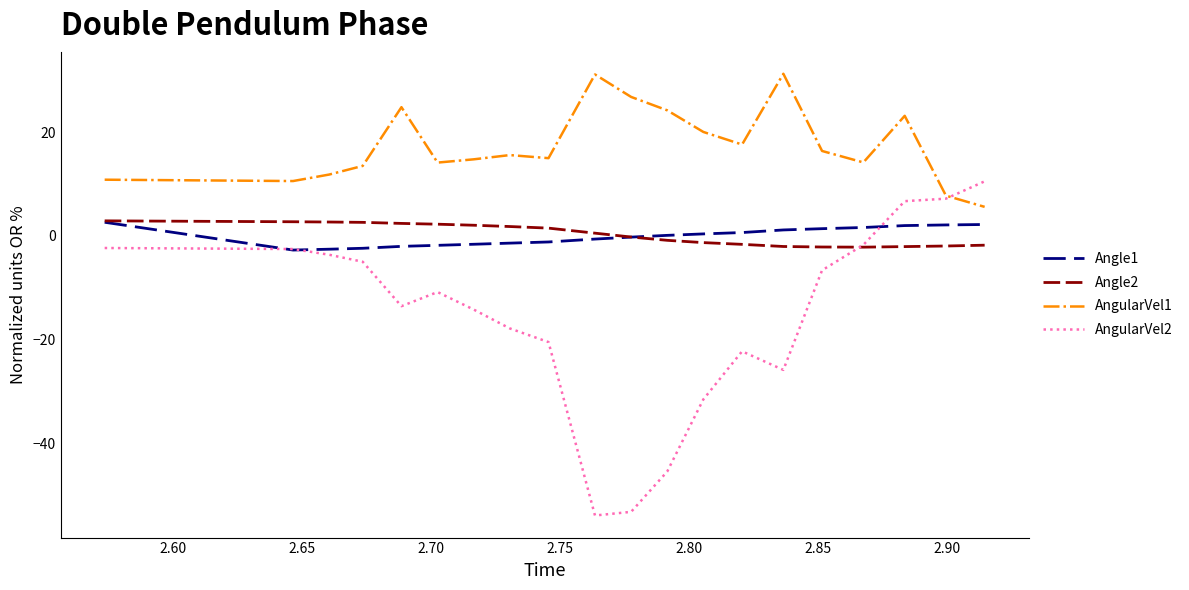

True or false: Angle1 and AngularVel1 intersect in this chart.

False